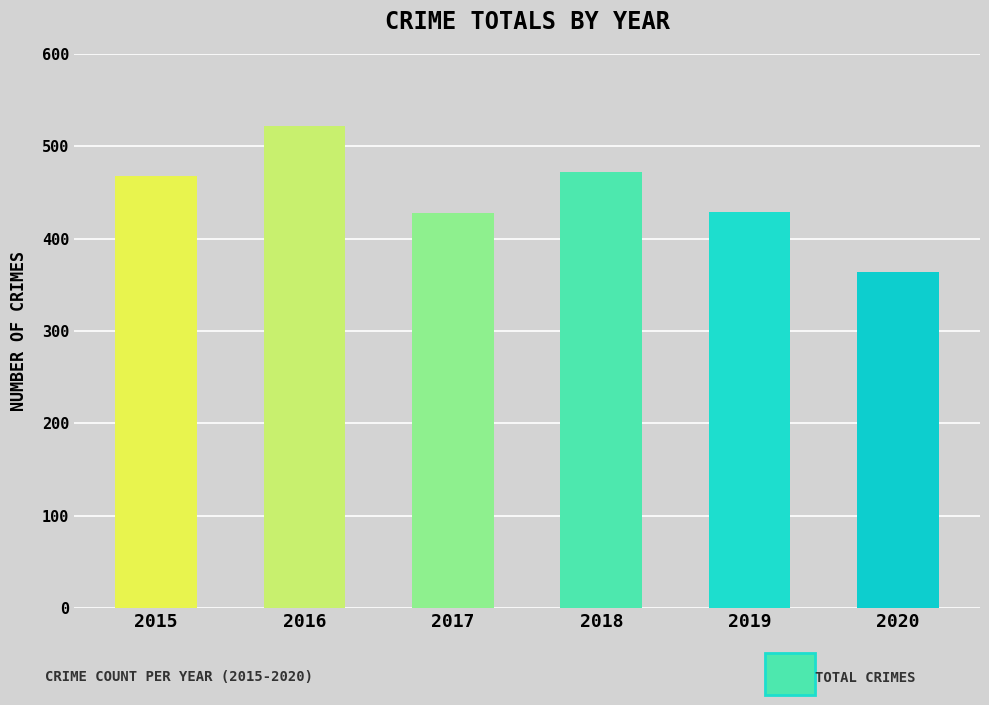

What is the difference between the second highest and second lowest values?

44